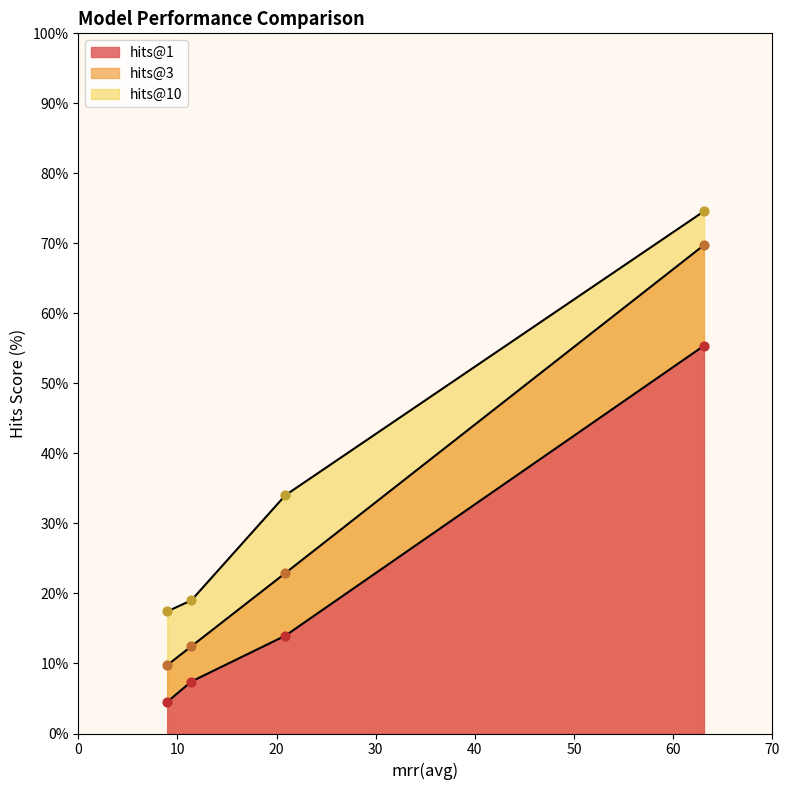

At how many categories does at least one series exceed 50?

1